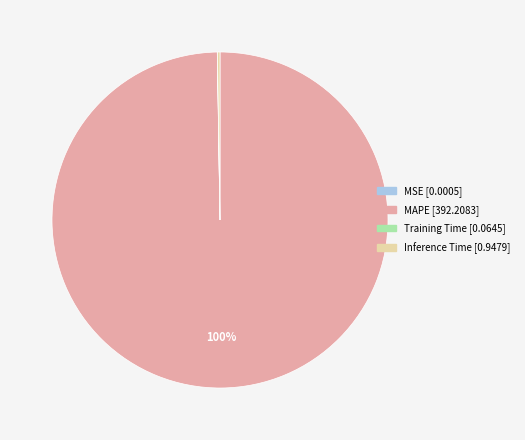

Which slice is the largest?

MAPE